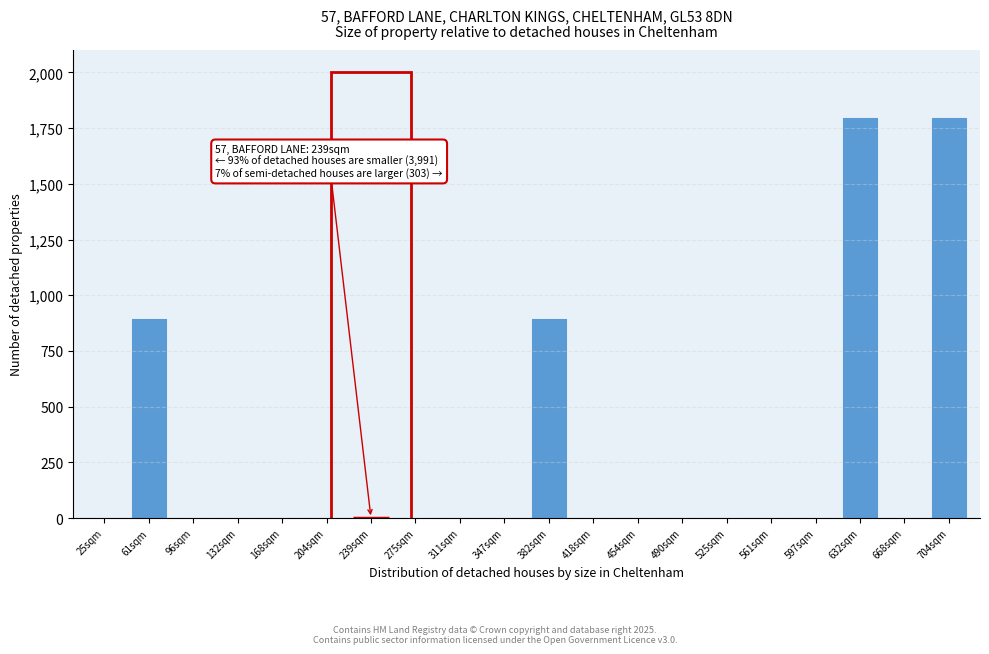

Reading left to right, transcribe all the data shown in this chart.

25sqm=0	61sqm=900	96sqm=0	132sqm=0	168sqm=0	204sqm=0	239sqm=0	275sqm=0	311sqm=0	347sqm=0	382sqm=900	418sqm=0	454sqm=0	490sqm=0	525sqm=0	561sqm=0	597sqm=0	632sqm=1800	668sqm=0	704sqm=1800